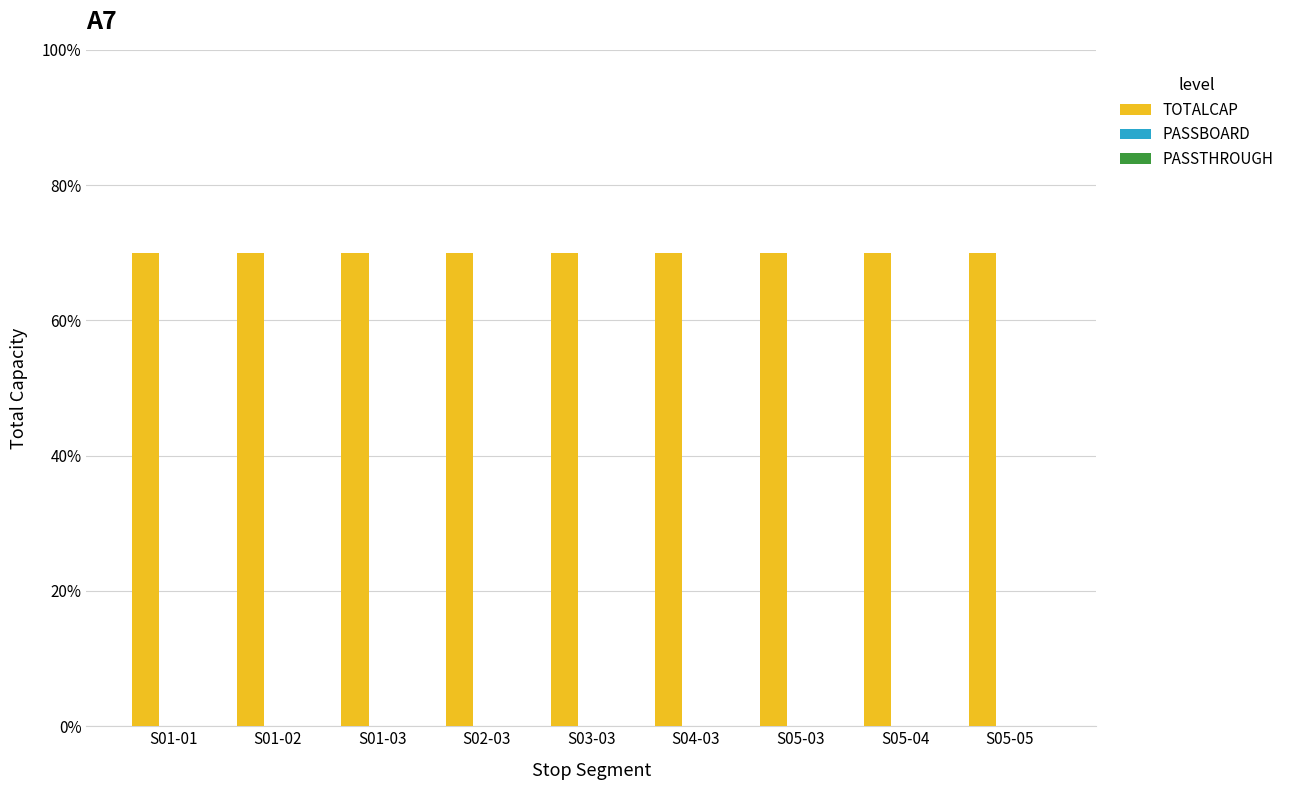

What is the label of the 1st bar from the right?

S05-05